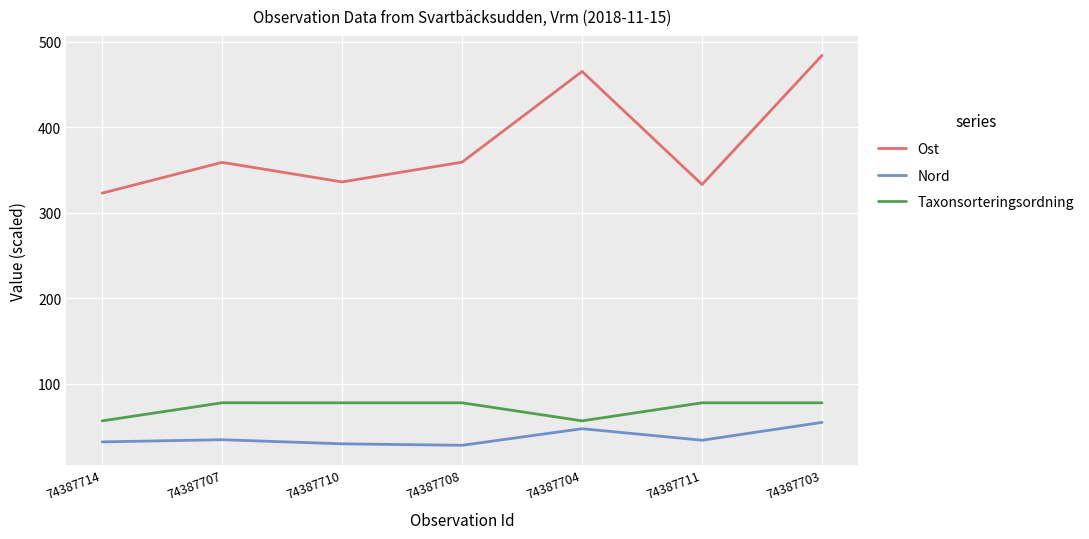

At which category does Ost reach its first local valley?

74387710